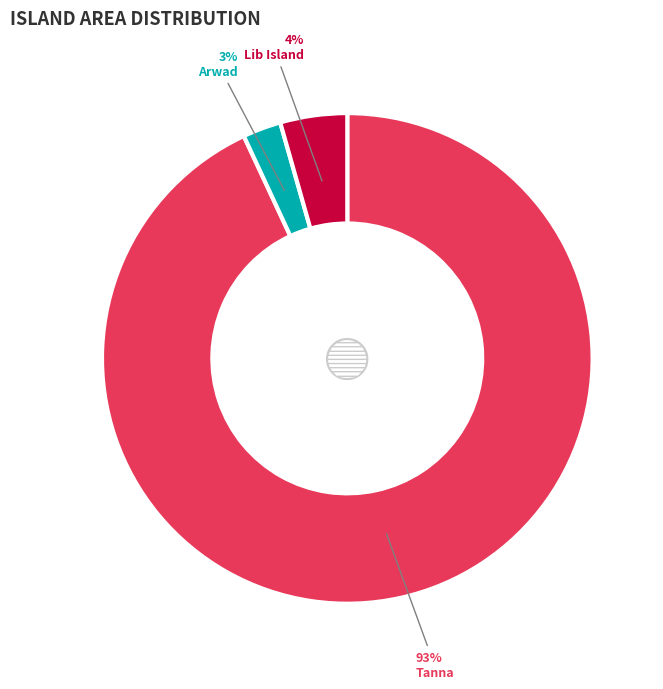

To the nearest percent, what is the combined percentage of Arwad and Tanna?

96%